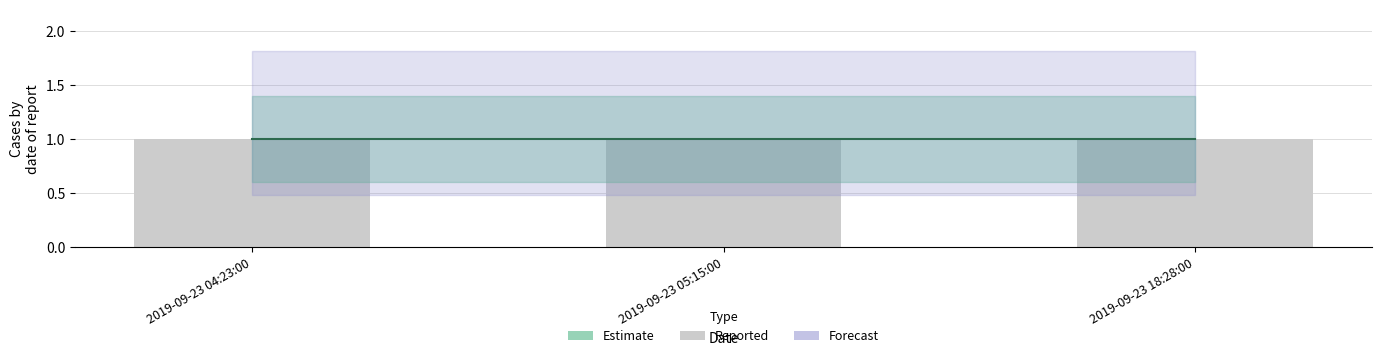

The Estimate_high series shows 2.3 at 2019-09-23 04:23:00. True or false?

False